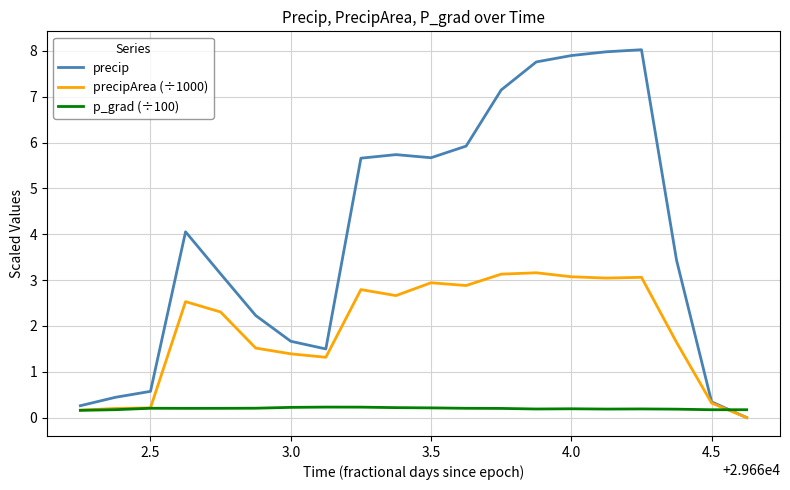

Which series has the widest spread of values?

precip